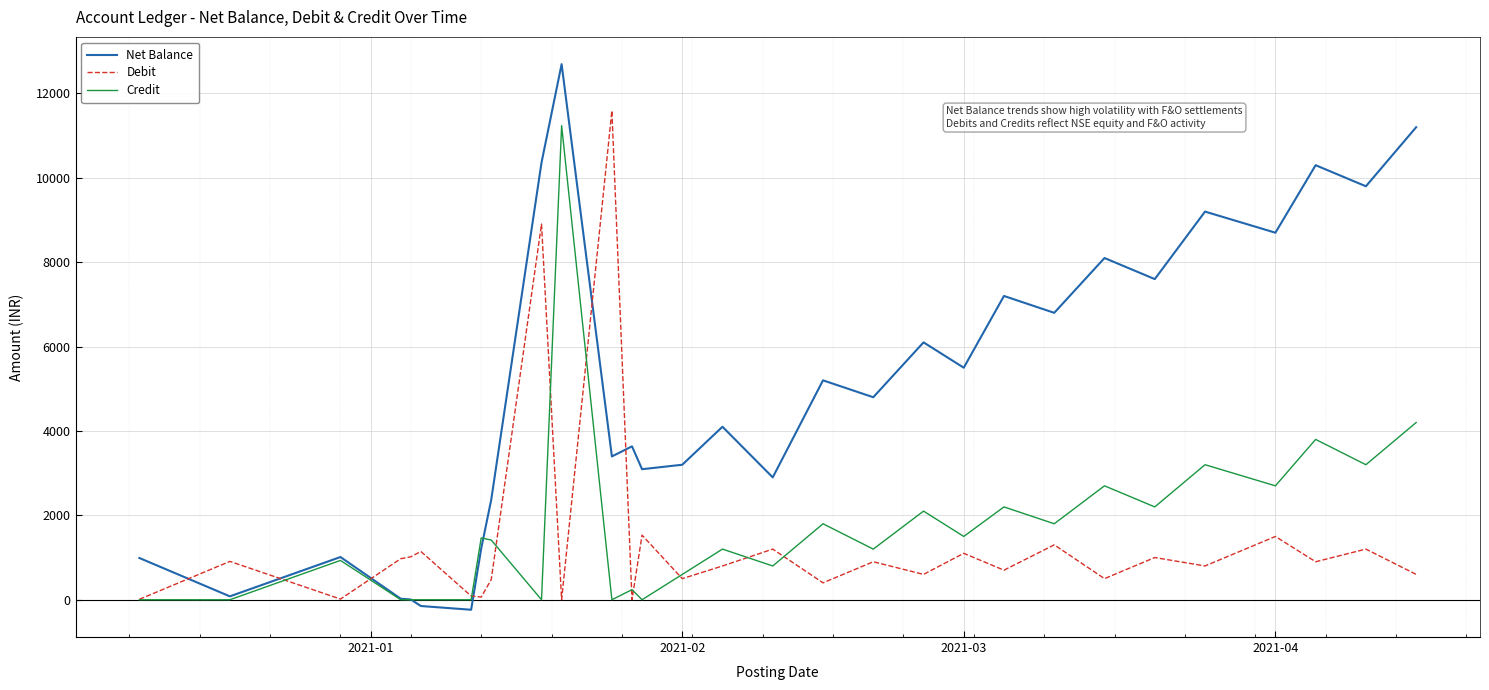

What is the highest value of the Credit series?

11238.3